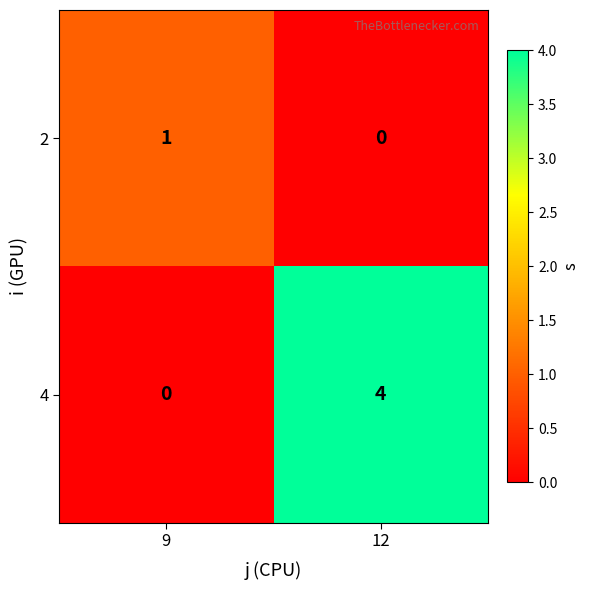

Is it true that 4 equals 6 at 12?

False